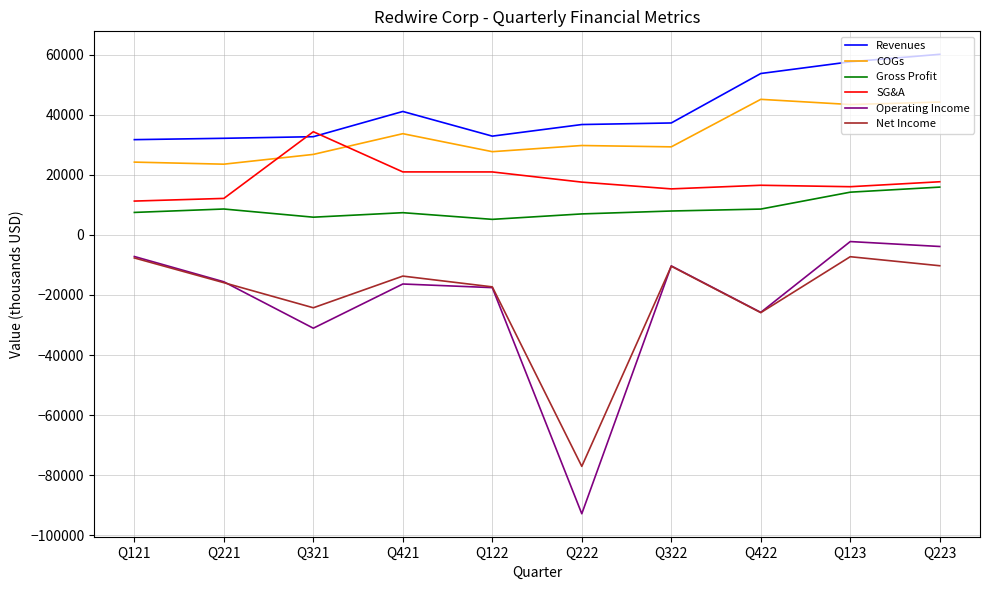

What is the total value across all series at Q221?

44935